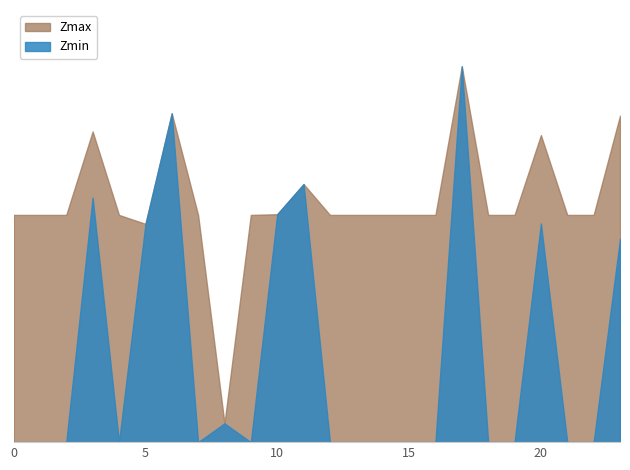

What is the minimum value for Zmax?

0.1